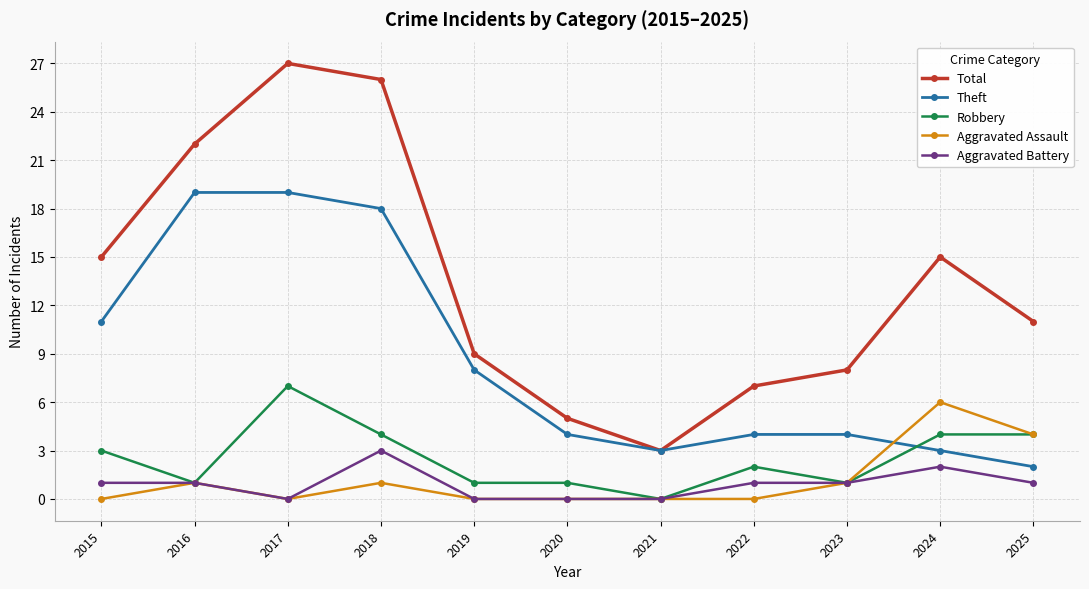

Is it true that Aggravated Assault equals 4 at 2025?

True